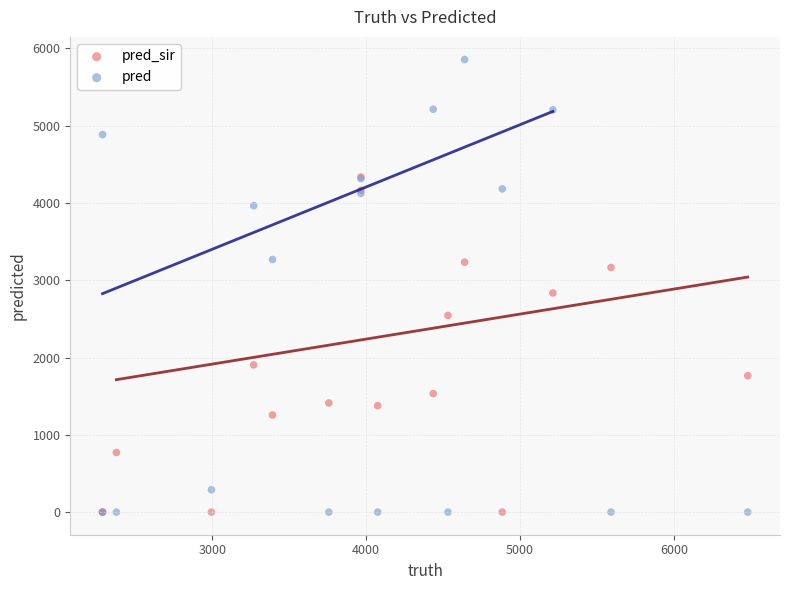

Which series contains the highest Y value?

pred